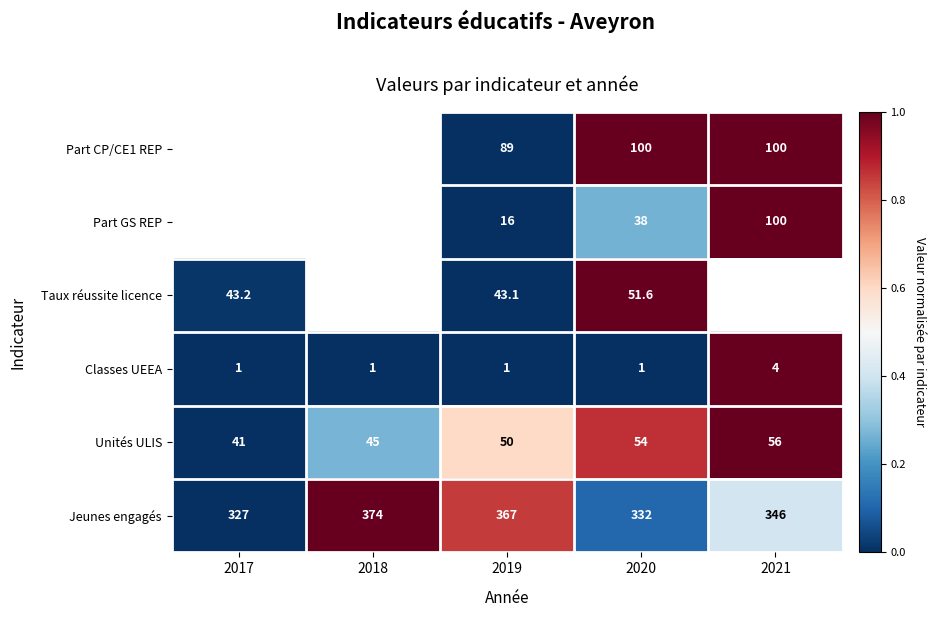

What is the average value of the Classes UEEA series?

1.6